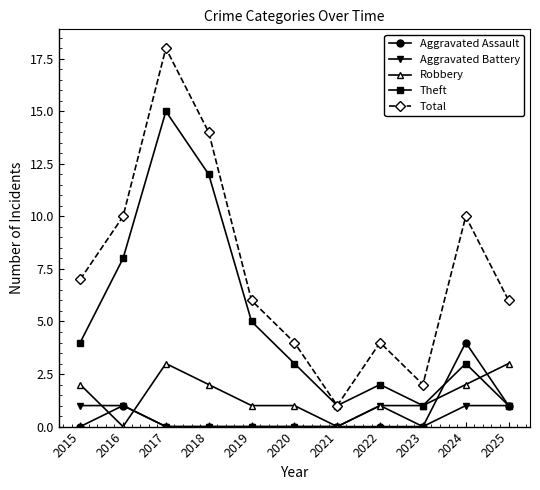

What is the value of the Total point at the 6th from the left?

4